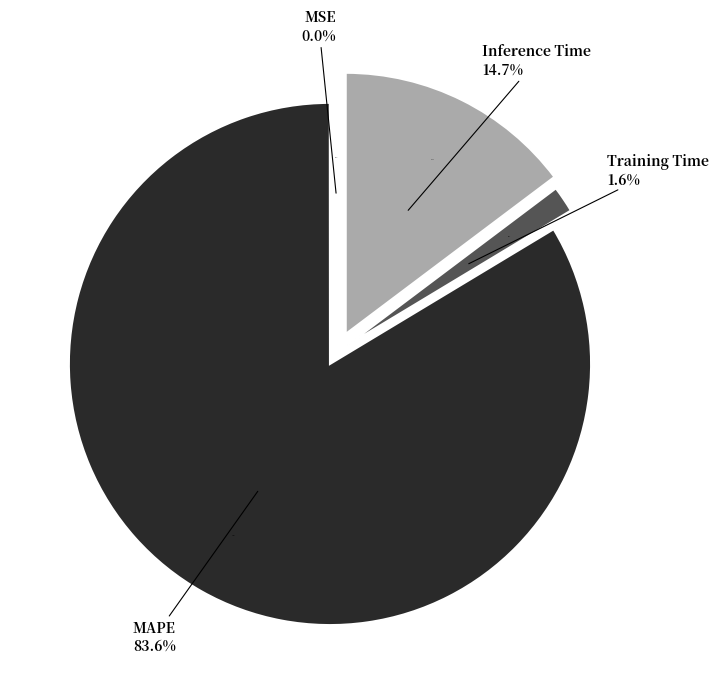

Which category has the smallest portion of the pie?

MSE